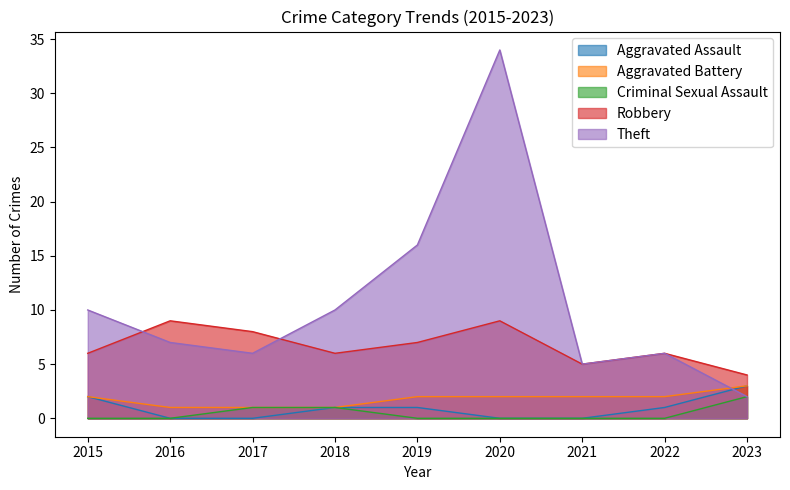

True or false: Criminal Sexual Assault and Aggravated Battery cross at least once.

False